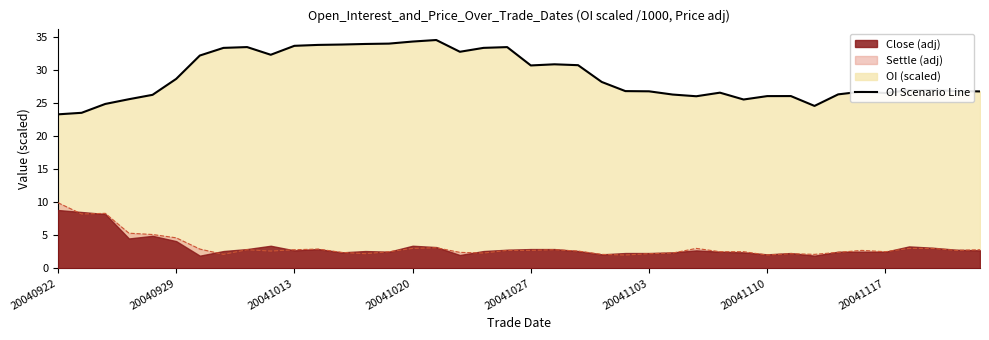

What is the average value?

29.0